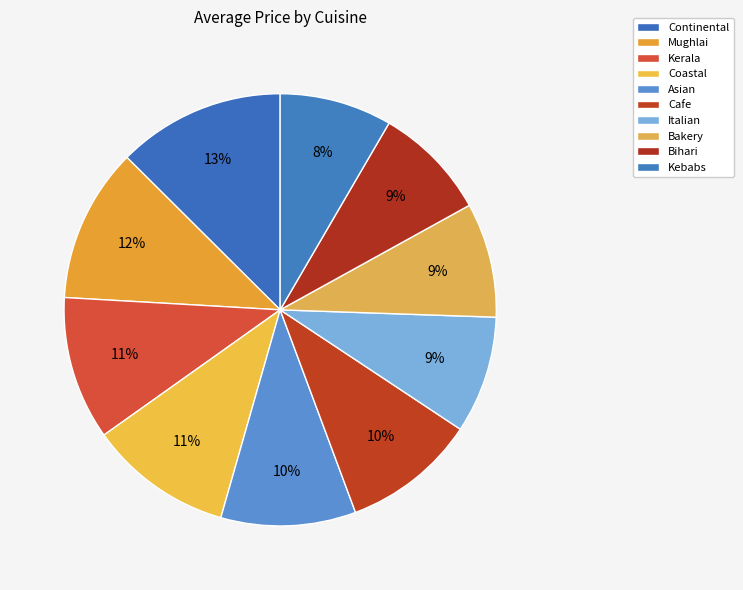

Do Italian and Bihari together represent more than half of the pie?

No